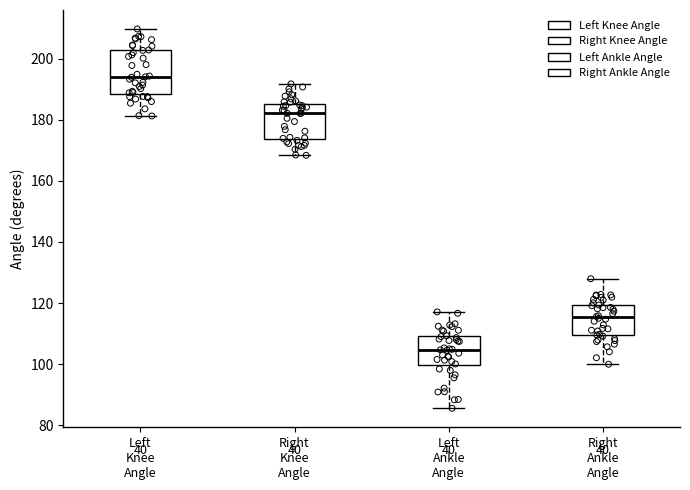

Where does the median line of the box for Right Ankle Angle sit on the y-axis? The values are not printed on the chart, so give them approximately, as read against the axis.

116